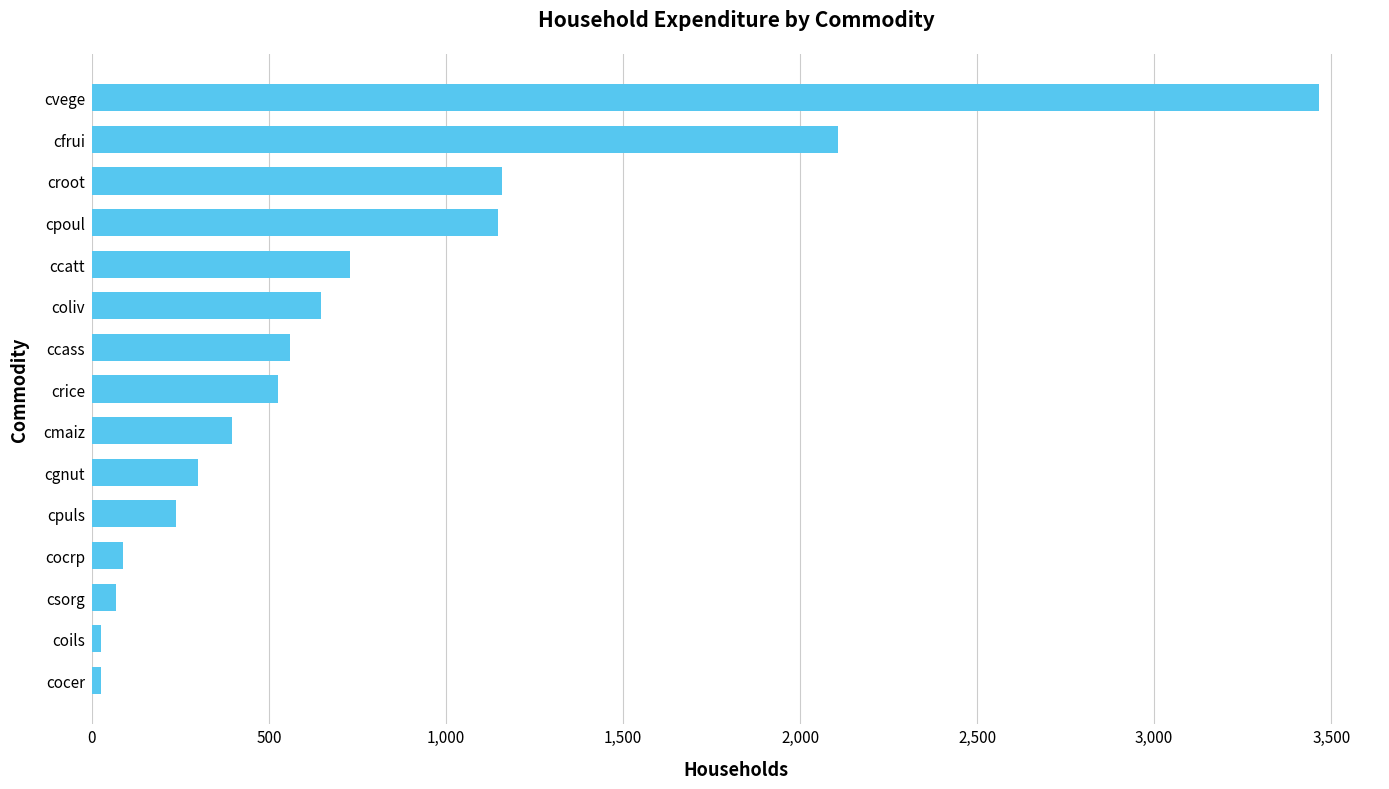

Count the number of values greater than 526.

8